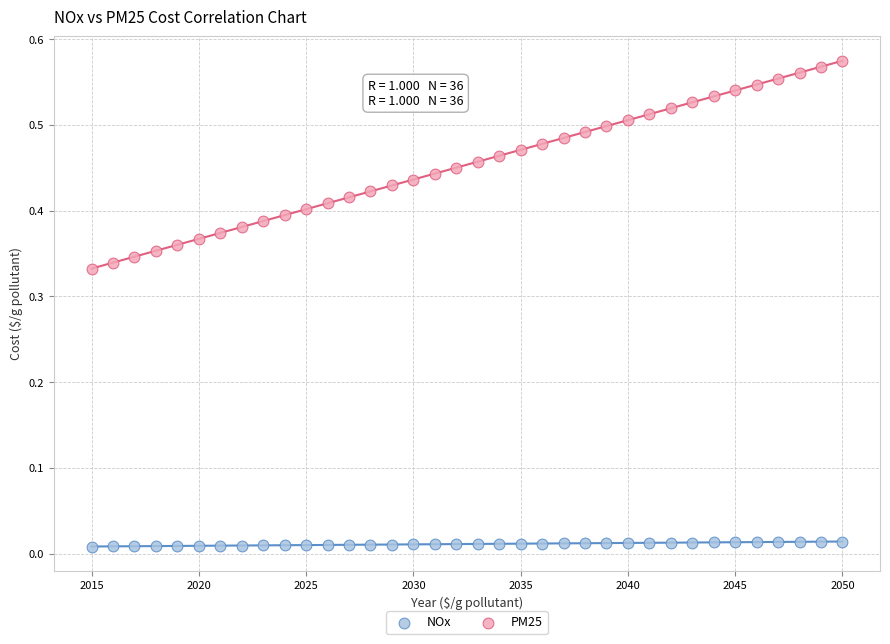

Across all data points, what is the range of X values (max minus min)?

35.0